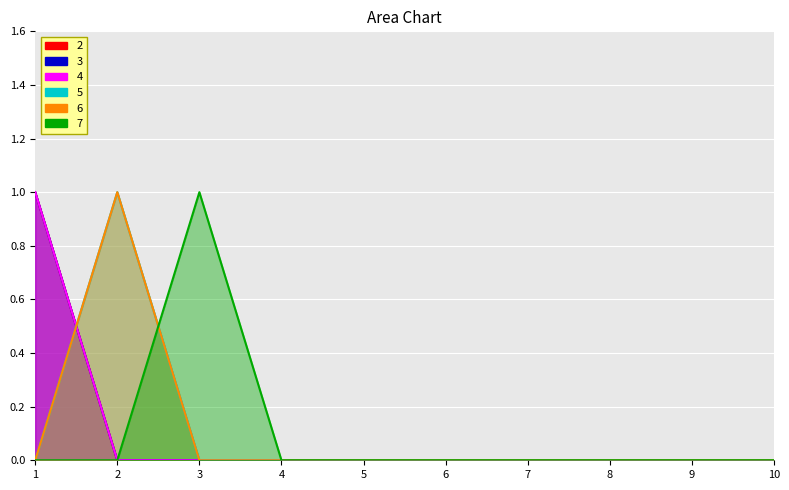

Count the number of data series in this chart.

6